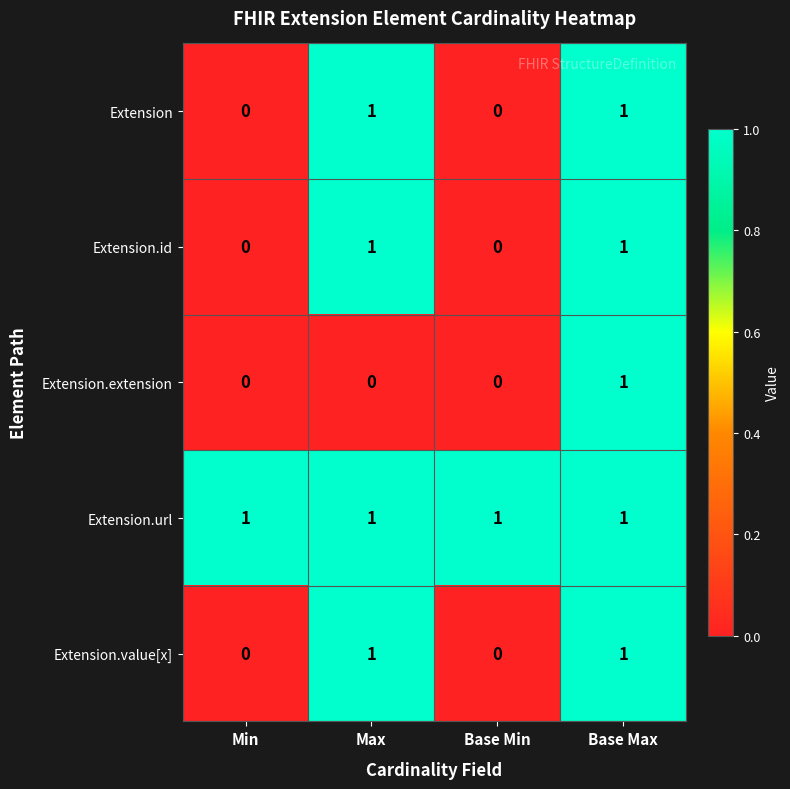

The value of Extension.id at Base Min is 1. True or false?

False